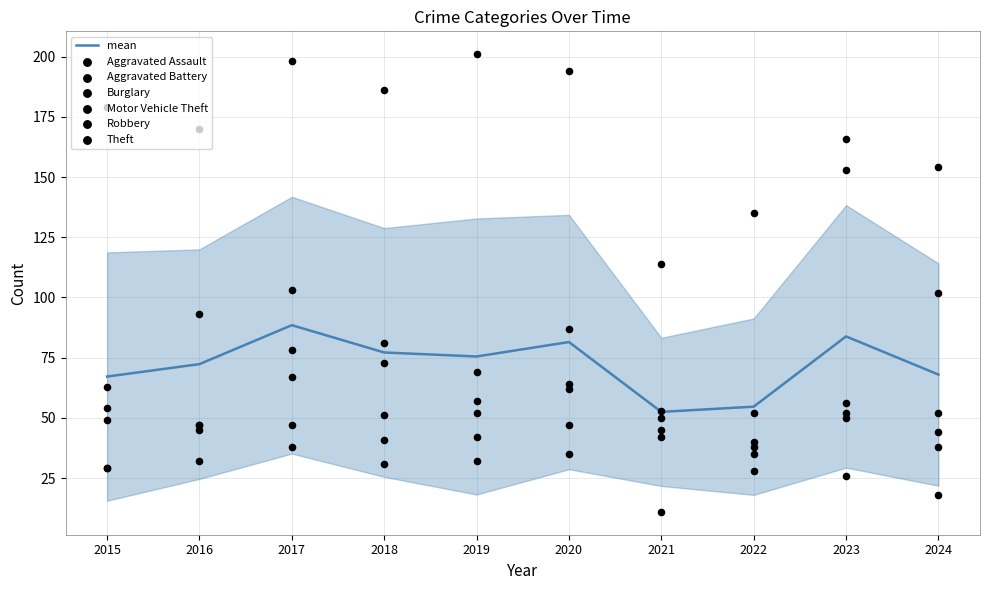

Is the value of Robbery at 2019 greater than the value of Motor Vehicle Theft at 2017?

No